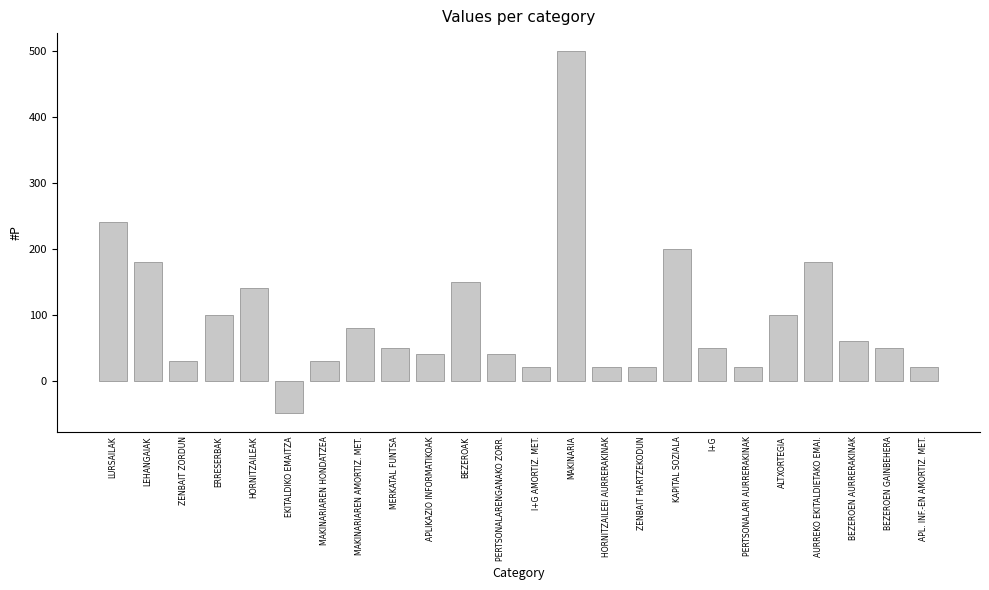

Reading right to left, what are all the values shown in this chart?

20	50	60	180	100	20	50	200	20	20	500	20	40	150	40	50	80	30	-50	140	100	30	180	240